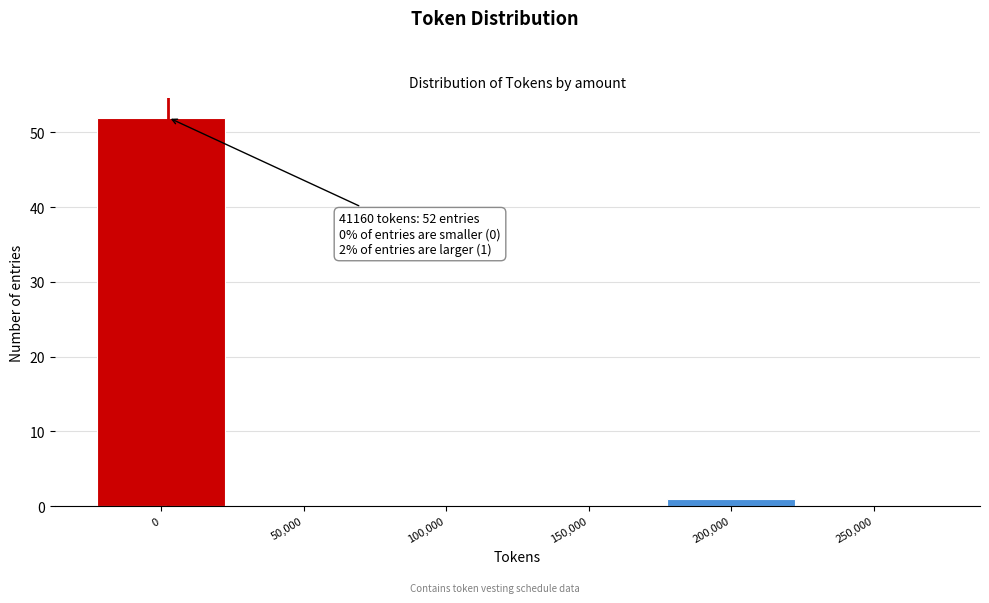

Reading left to right, transcribe all the data shown in this chart.

0=52	50,000=0	100,000=0	150,000=0	200,000=1	250,000=0